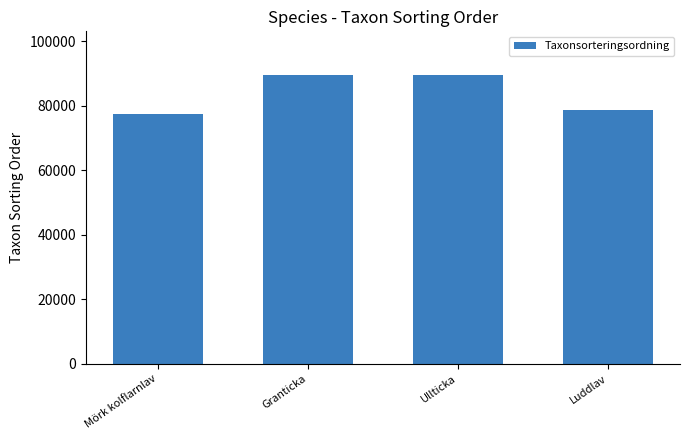

What is the value of the 1st bar from the left?

77442